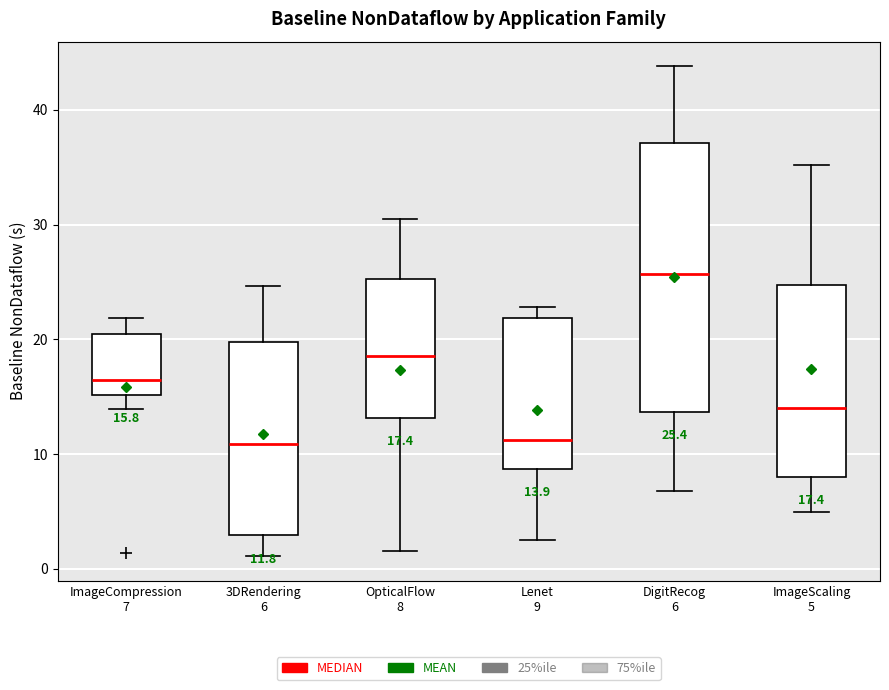

Which box's median line is the highest?

DigitRecog 6